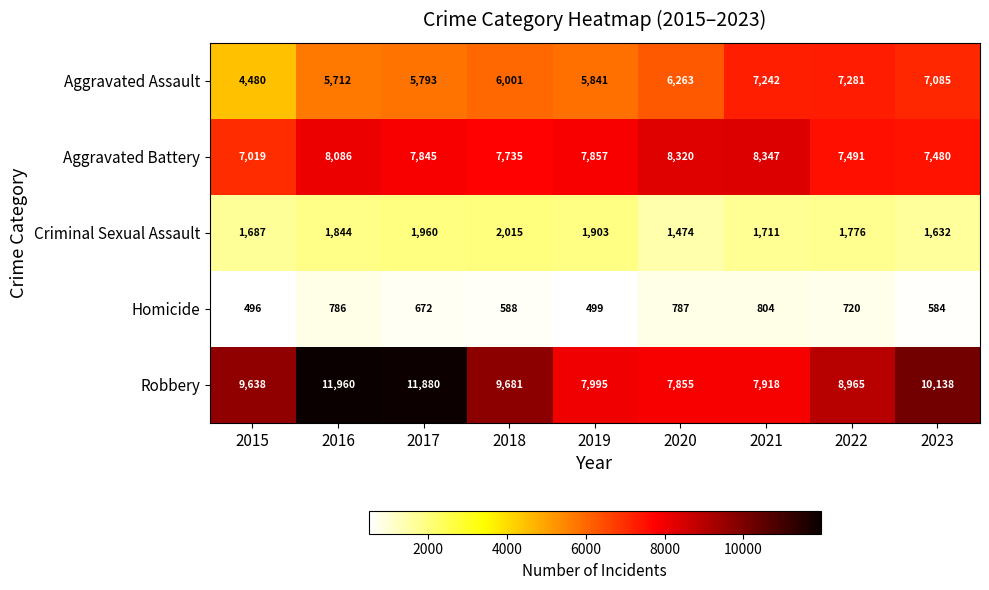

Where is Aggravated Battery nearest to the value 7683?

2018